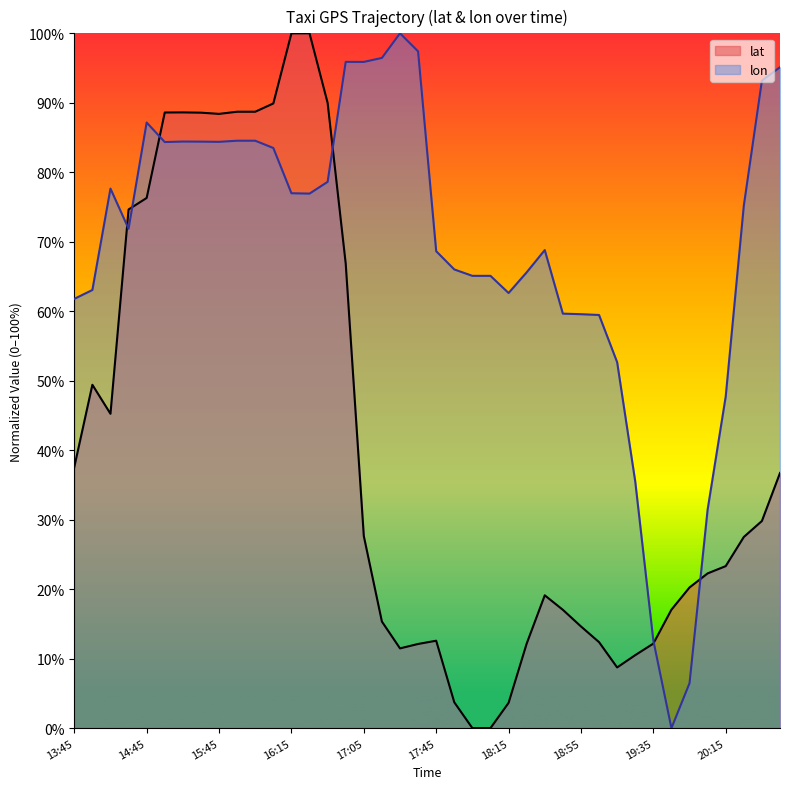

Reading right to left, extract all data points from this chart.

lat: 20:45=36.7	20:35=29.8	20:25=27.5	20:15=23.3	20:05=22.3	19:55=20.2	19:45=17.0	19:35=12.2	19:25=10.5	19:15=8.7	19:05=12.4	18:55=14.6	18:45=17.0	18:35=19.1	18:25=12.2	18:15=3.6	18:05=0.0	18:05=0.0	17:55=3.7	17:45=12.6	17:35=12.1	17:25=11.5	17:15=15.3	17:05=27.6	16:45=66.9	16:35=90.0	16:25=100.0	16:15=100.0	16:05=89.9	15:55=88.7	15:55=88.7	15:45=88.4	15:35=88.6	15:05=88.6	14:55=88.6	14:45=76.3	14:35=74.7	14:19=45.2	13:55=49.4	13:45=37.6
lon: 20:45=95.1	20:35=93.2	20:25=75.2	20:15=47.7	20:05=31.5	19:55=6.5	19:45=0.0	19:35=12.6	19:25=35.5	19:15=52.7	19:05=59.5	18:55=59.6	18:45=59.7	18:35=68.8	18:25=65.6	18:15=62.6	18:05=65.1	18:05=65.1	17:55=66.0	17:45=68.6	17:35=97.4	17:25=100.0	17:15=96.5	17:05=95.9	16:45=95.9	16:35=78.6	16:25=76.9	16:15=77.0	16:05=83.5	15:55=84.5	15:55=84.5	15:45=84.4	15:35=84.4	15:05=84.4	14:55=84.4	14:45=87.2	14:35=71.9	14:19=77.7	13:55=63.1	13:45=61.8